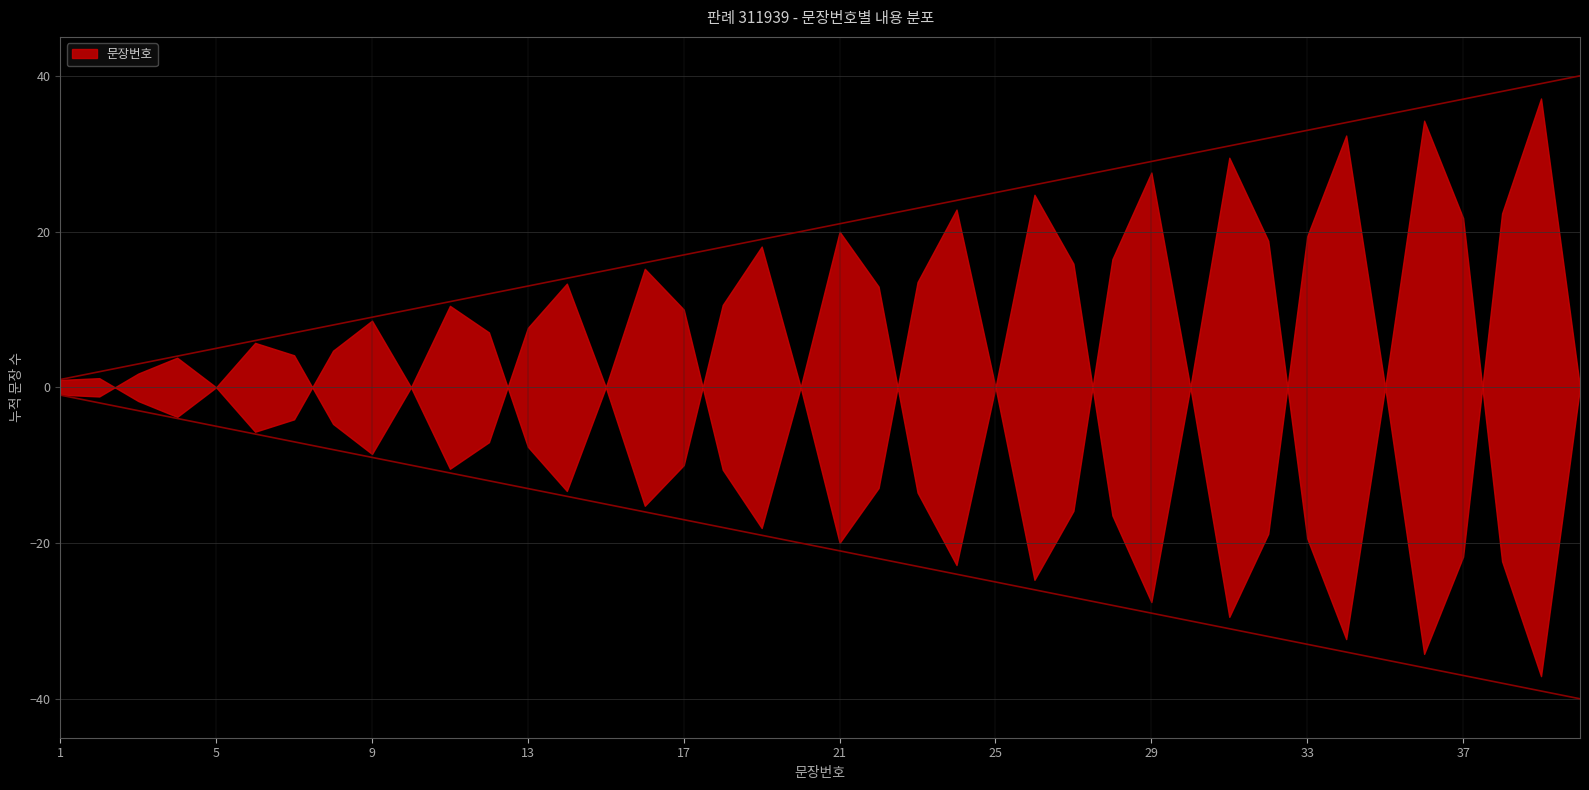

What is the value of the 34th point from the left?

34